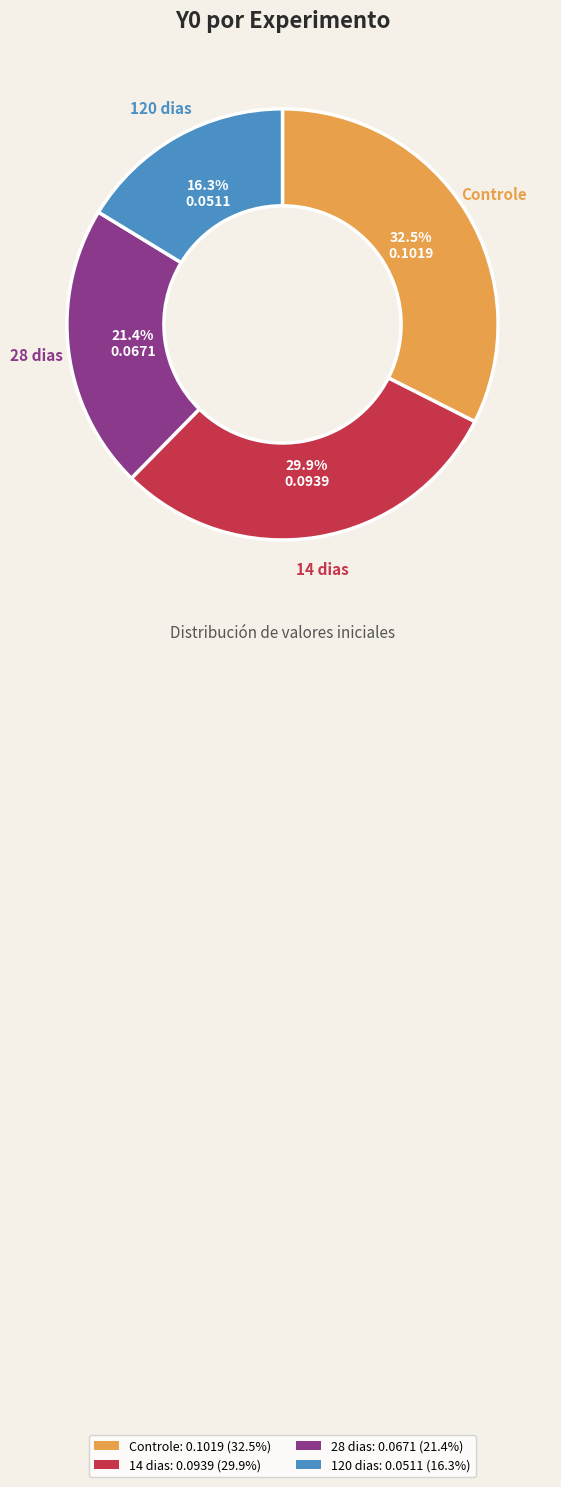

Which slice is the smallest?

120 dias